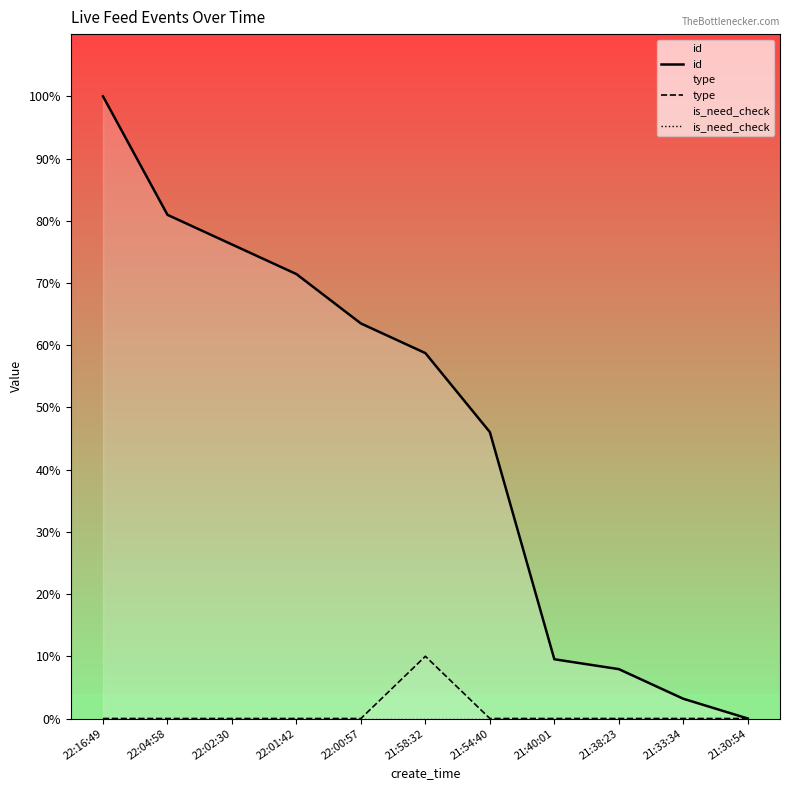

At which label does type reach its minimum?

22:16:49